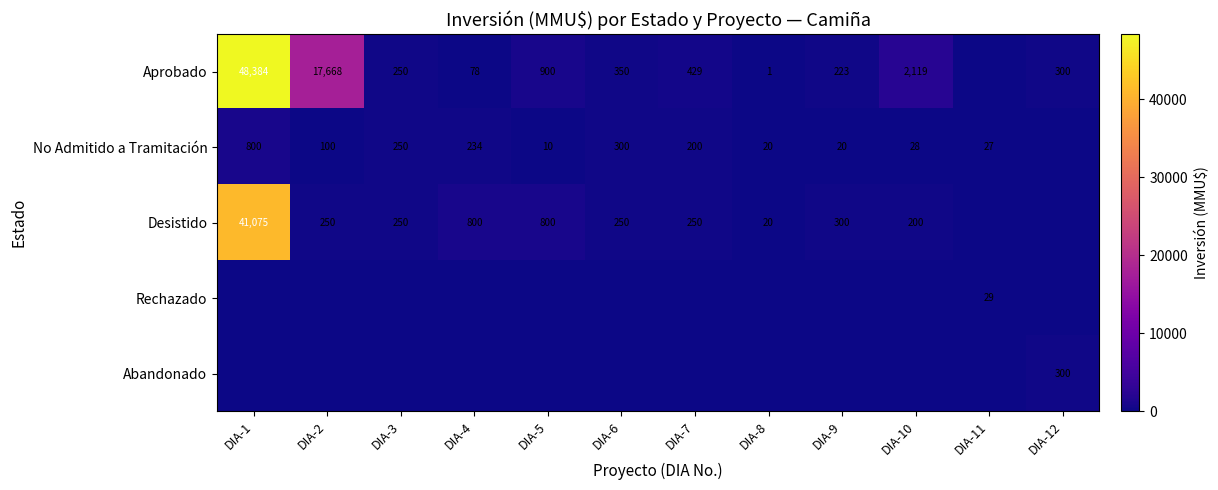

Count the number of categories in the chart.

12